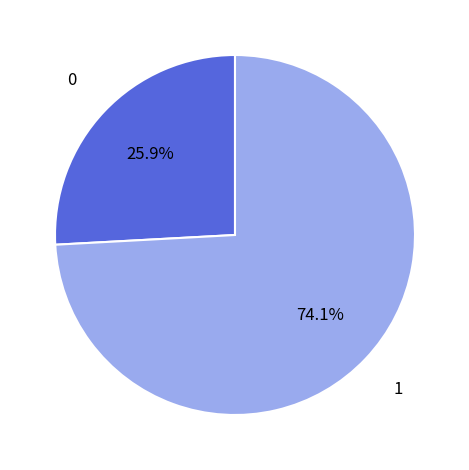

Does any single category account for the majority?

Yes